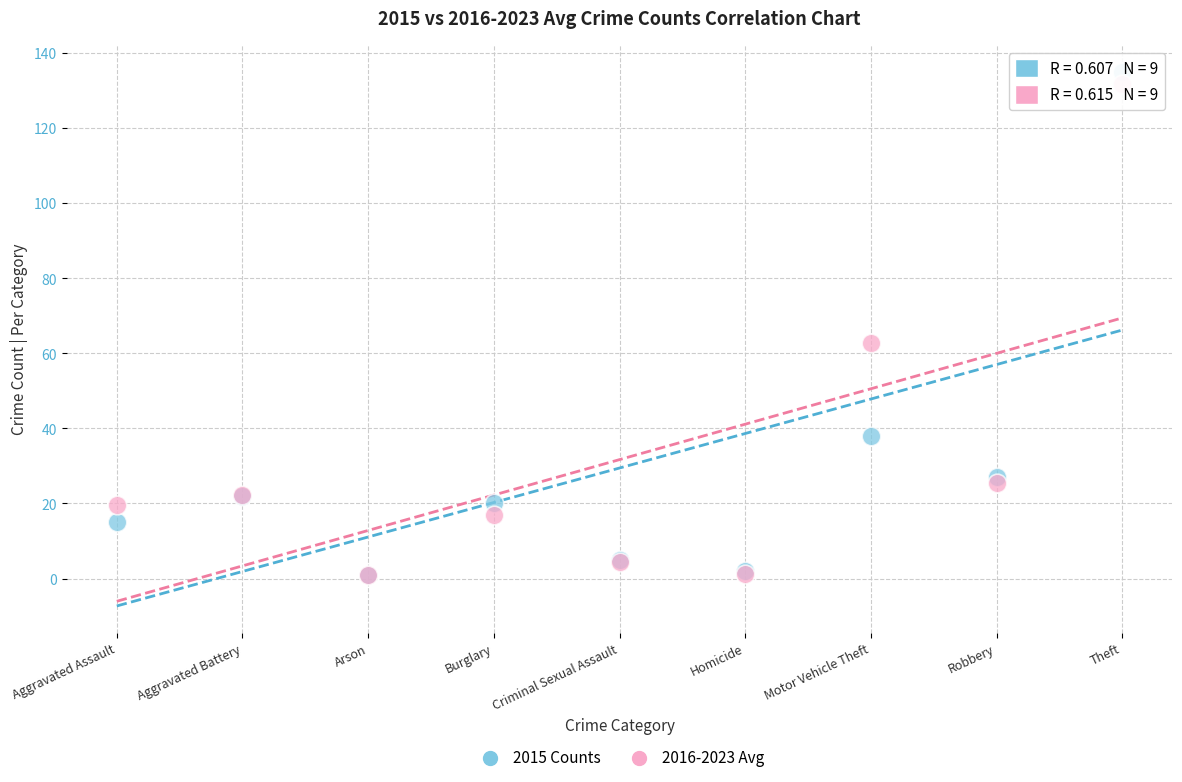

Across all series, what Y value is closest to 67?

62.8